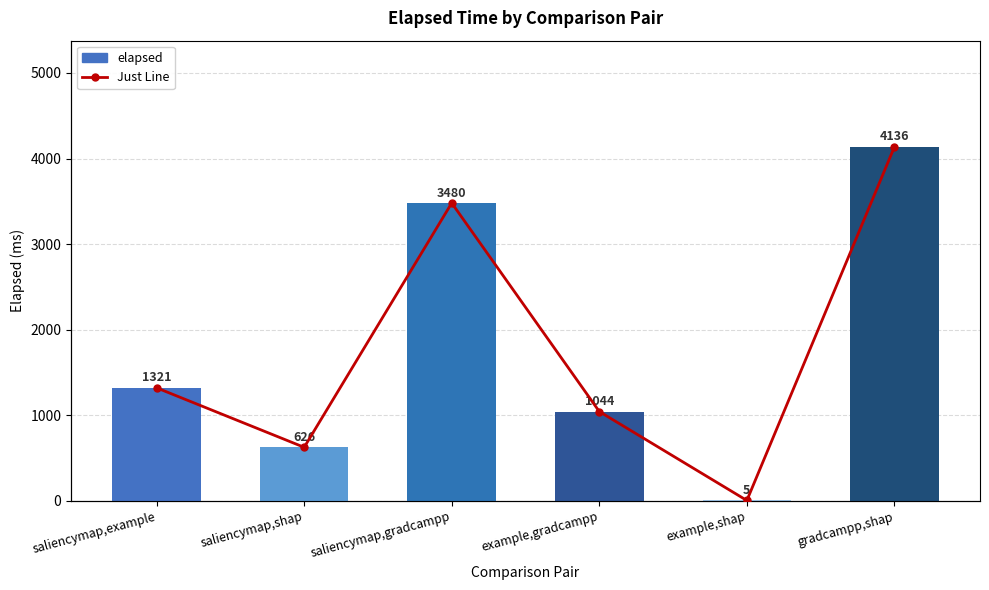

Between saliencymap,example and saliencymap,shap, which series saw the biggest shift?

elapsed